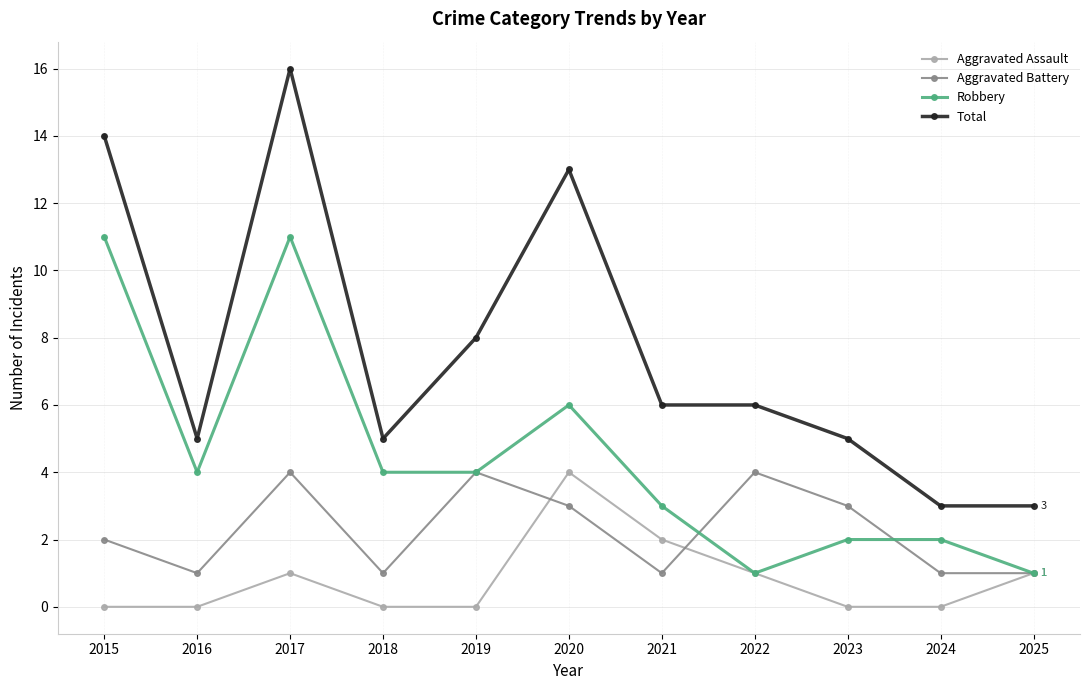

Is this an area chart (filled region under the line)?

No